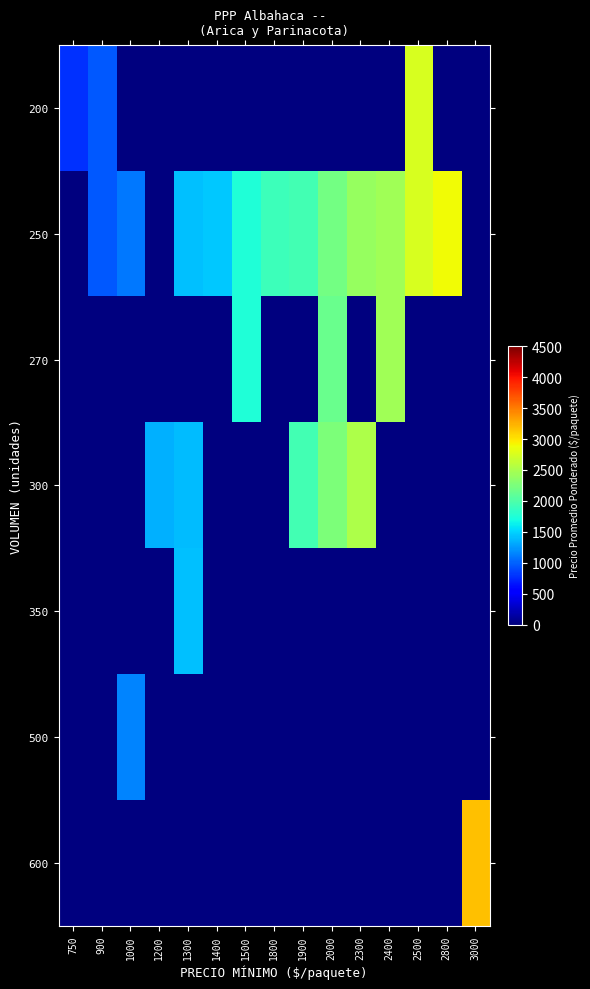

Which label corresponds to the smallest value in the chart?

1000